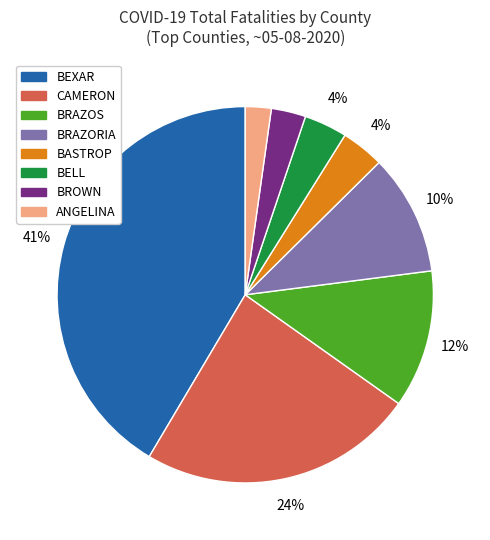

Which slice is the largest?

BEXAR